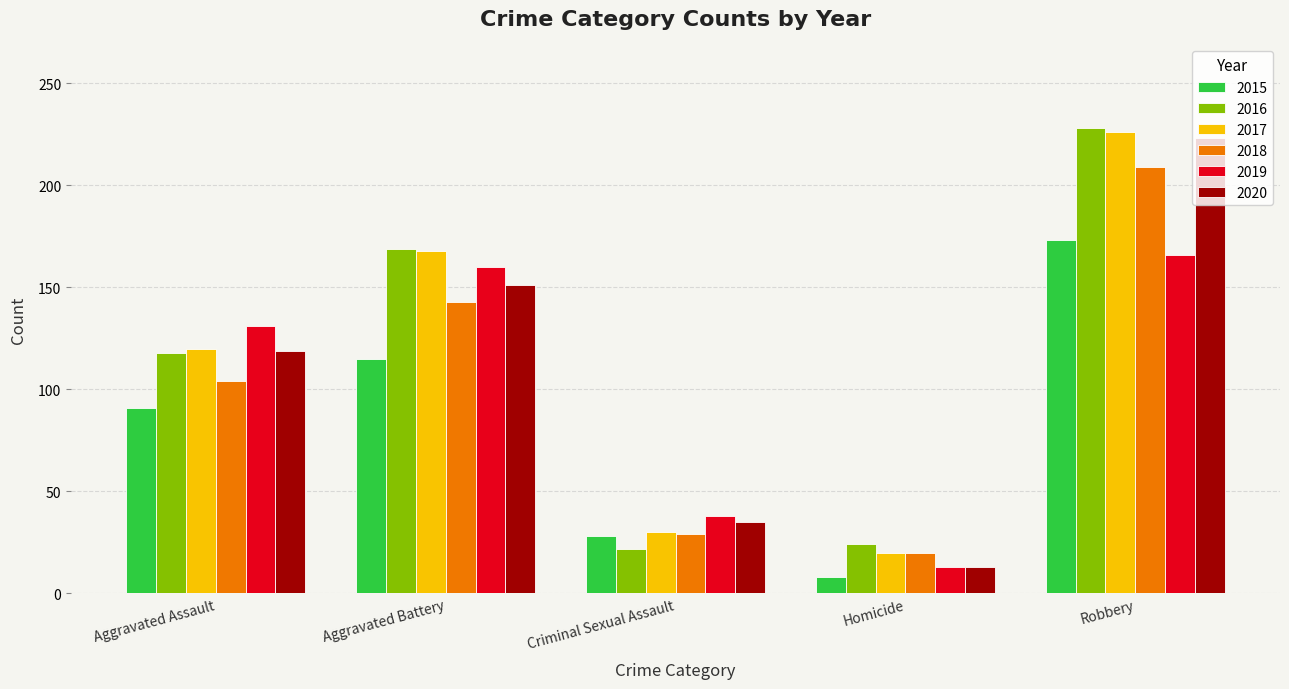

What is the label of the 3rd bar from the right?

Criminal Sexual Assault